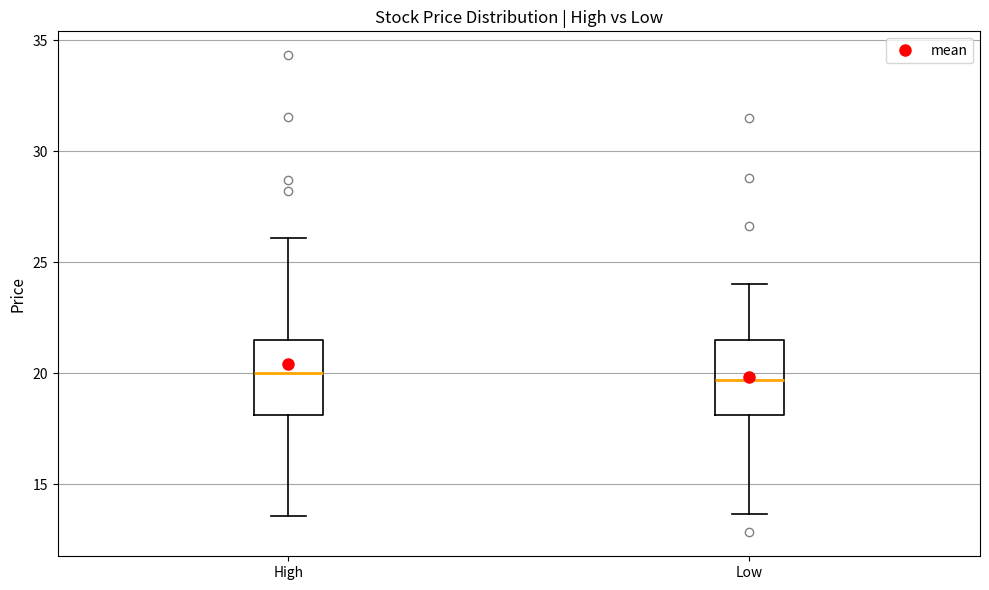

Where is the upper edge of the box for High on the y-axis? The values are not printed on the chart, so give them approximately, as read against the axis.

21.5